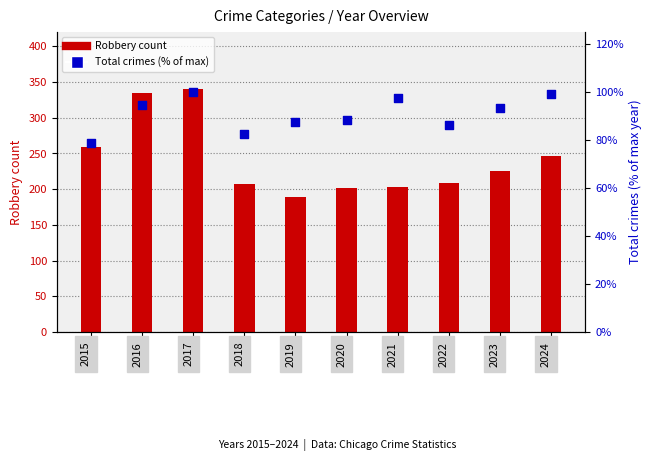

What is the total value across all series at 2017?

440.0